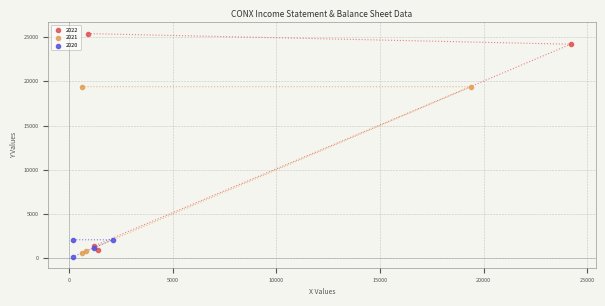

Which series reaches the maximum Y coordinate?

2022